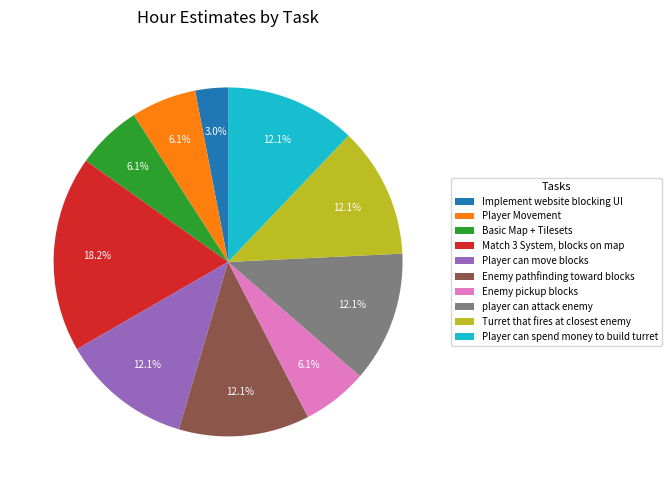

What is the largest slice in the pie chart?

Match 3 System, blocks on map